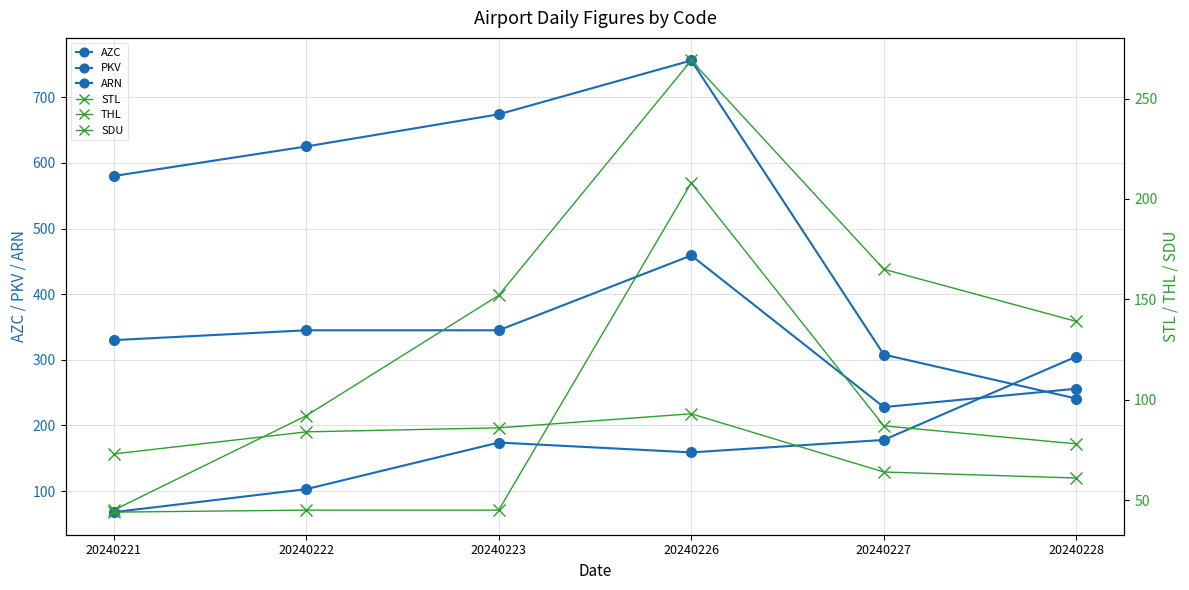

What is the sum of all THL values?

862